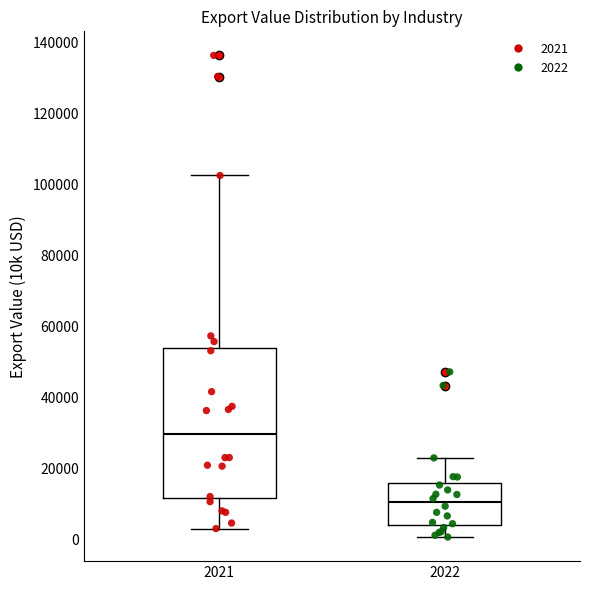

Reading left to right, transcribe this box plot: for each box, give where its median line is, the range the box spans, and where its two whiskers end, as read against the y-axis. The values are not printed on the chart, so give them approximately, as read against the axis.

2021: median 30000, box 12000 to 54000, whiskers 4000 to 102000
2022: median 10000, box 4000 to 16000, whiskers 0 to 24000